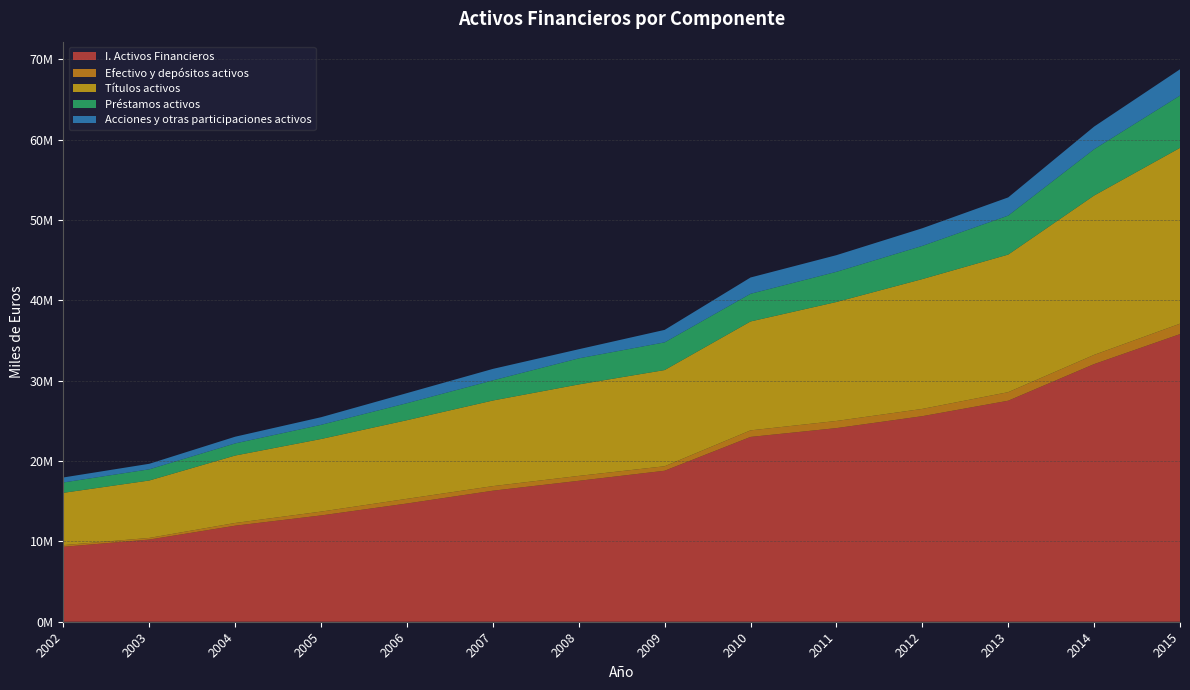

Reading right to left, transcribe all the data shown in this chart.

I. Activos Financieros: 2015=35806467	2014=32074528	2013=27515938	2012=25591537	2011=24105224	2010=23006888	2009=18797620	2008=17545737	2007=16312154	2006=14718890	2005=13234122	2004=11956148	2003=10229014	2002=9326969
Efectivo y depósitos activos: 2015=1298459	2014=1149392	2013=1064849	2012=903930	2011=890640	2010=818211	2009=558511	2008=608875	2007=570687	2006=583635	2005=476545	2004=339161	2003=204556	2002=211170
Títulos activos: 2015=21891247	2014=19838360	2013=17130324	2012=16163656	2011=14812629	2010=13558775	2009=11978471	2008=11389338	2007=10659046	2006=9790186	2005=9039120	2004=8396974	2003=7150751	2002=6511645
Préstamos activos: 2015=6509596	2014=5763088	2013=4854355	2012=4132095	2011=3754392	2010=3443786	2009=3445322	2008=3244057	2007=2507662	2006=2116722	2005=1763938	2004=1509300	2003=1392638	2002=1289048
Acciones y otras participaciones activos: 2015=3272976	2014=2820816	2013=2263644	2012=2197467	2011=2074253	2010=2029658	2009=1555546	2008=1137188	2007=1428249	2006=1254563	2005=948336	2004=834151	2003=687494	2002=623754